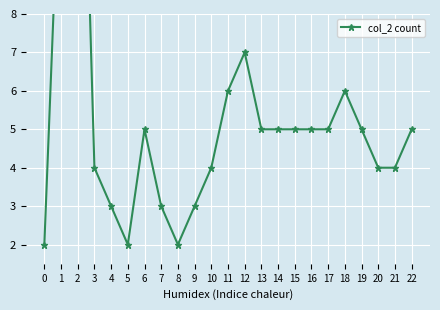

Read the value at 20, to the nearest 5.

5